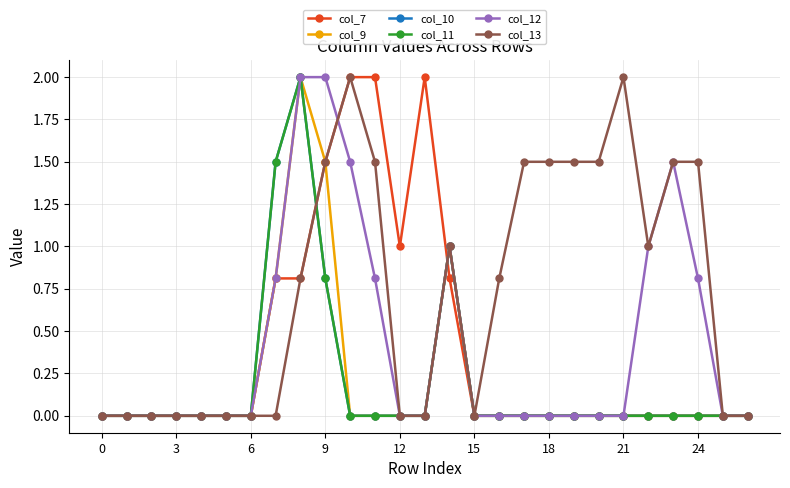

Is this an area chart (filled region under the line)?

No